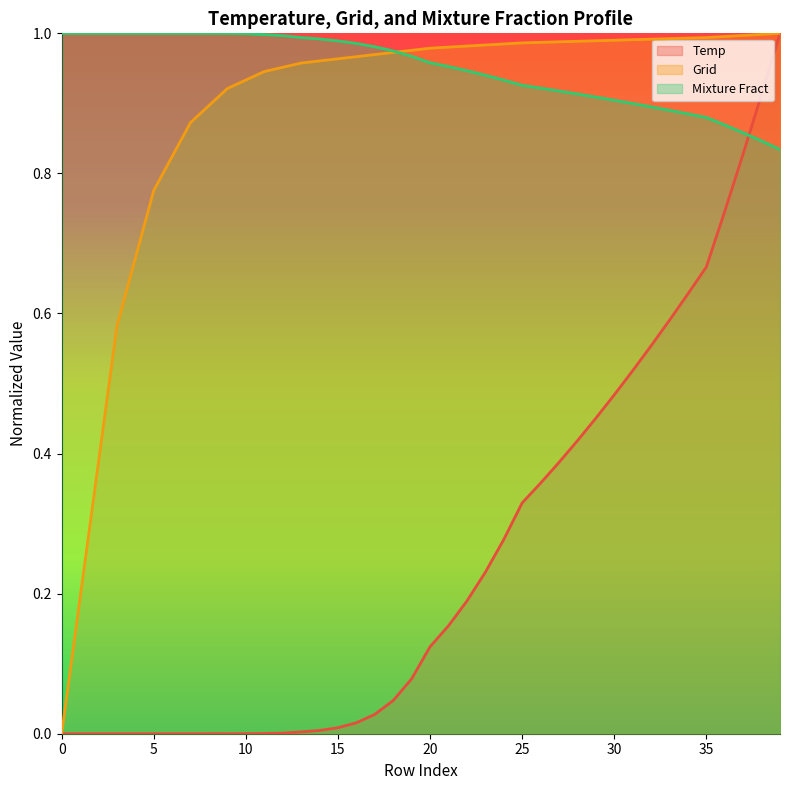

At how many categories does at least one series exceed 0?

40